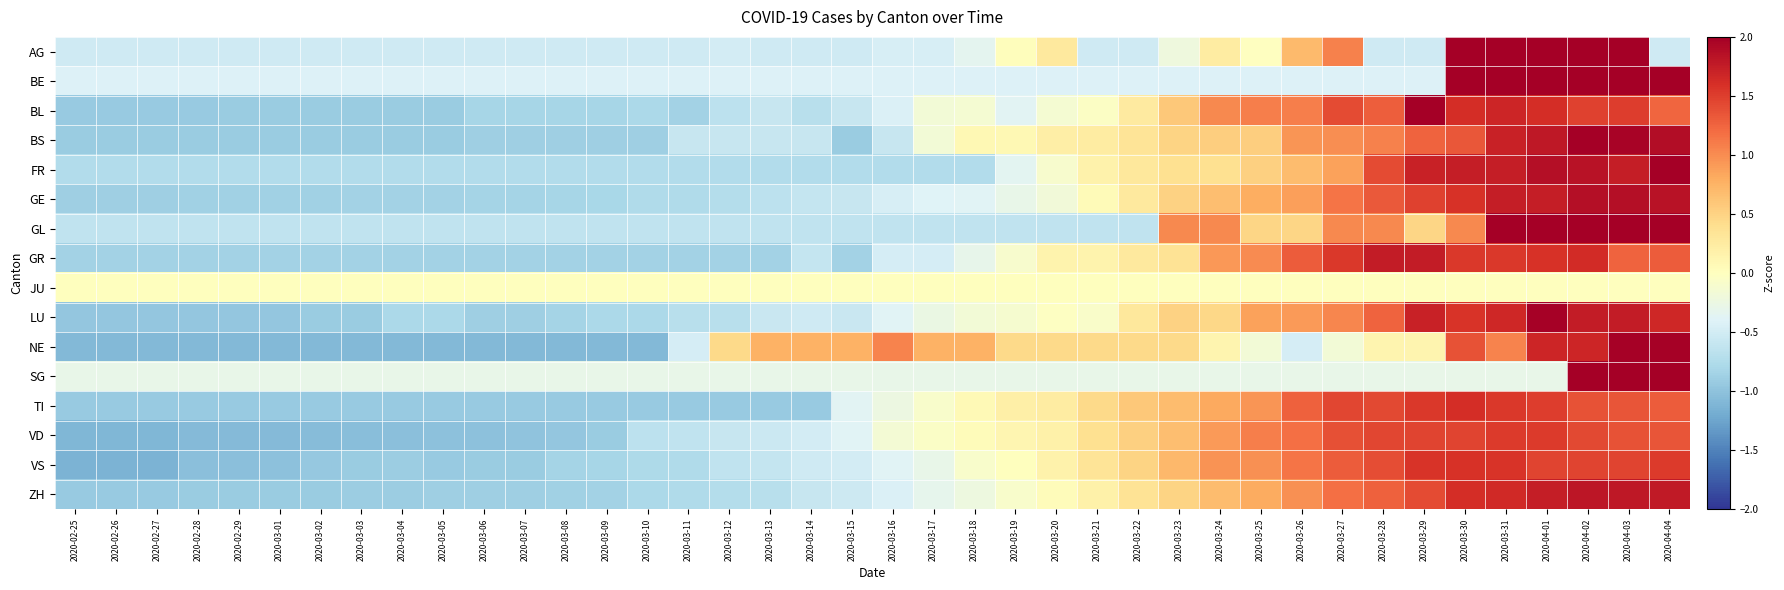

How many data points does each series have?

40